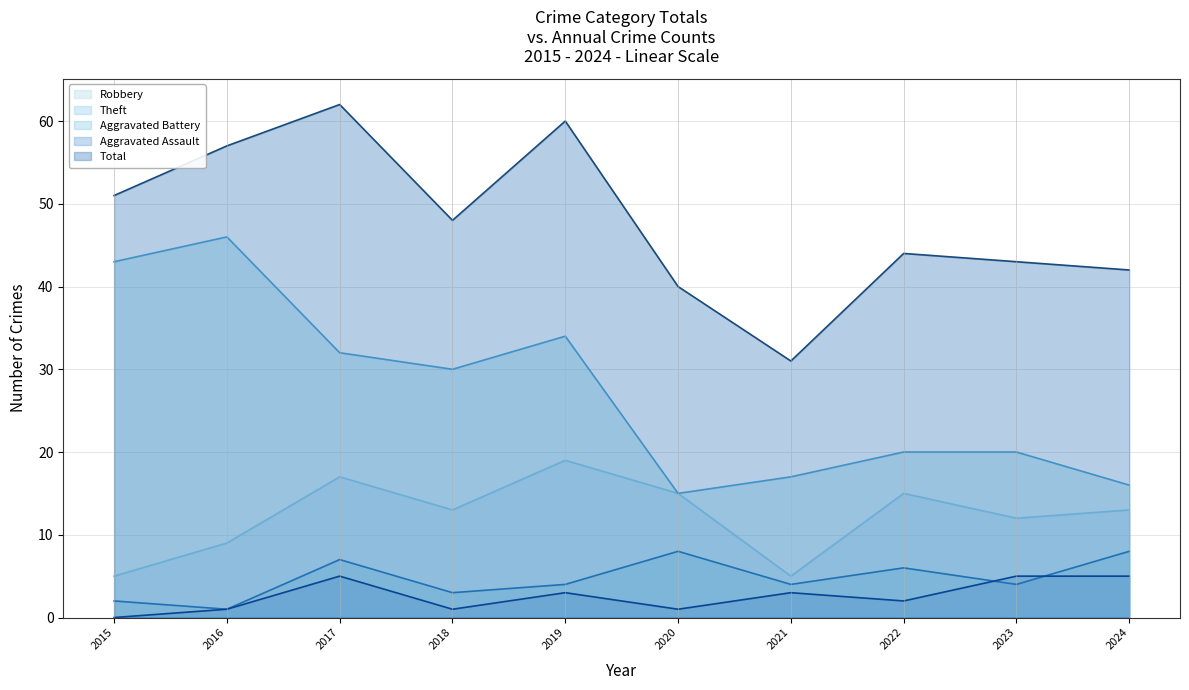

What are all the series names shown in the legend?

Robbery, Theft, Aggravated Battery, Aggravated Assault, Total